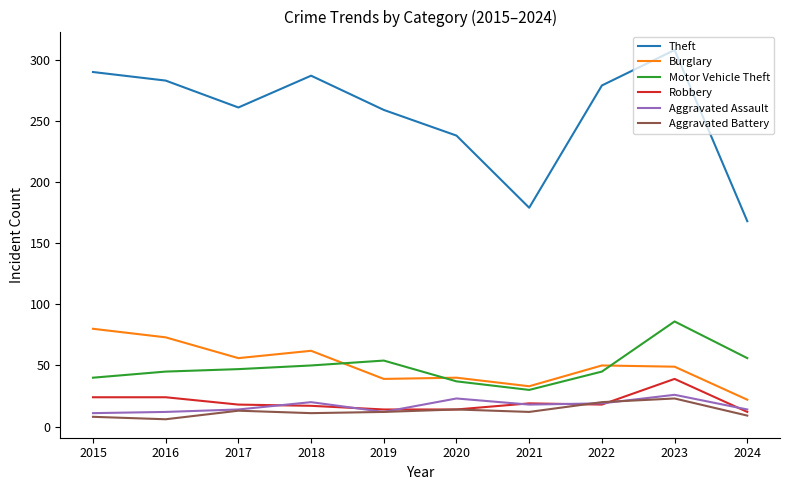

What is the difference between the Motor Vehicle Theft values at 2024 and 2022?

11